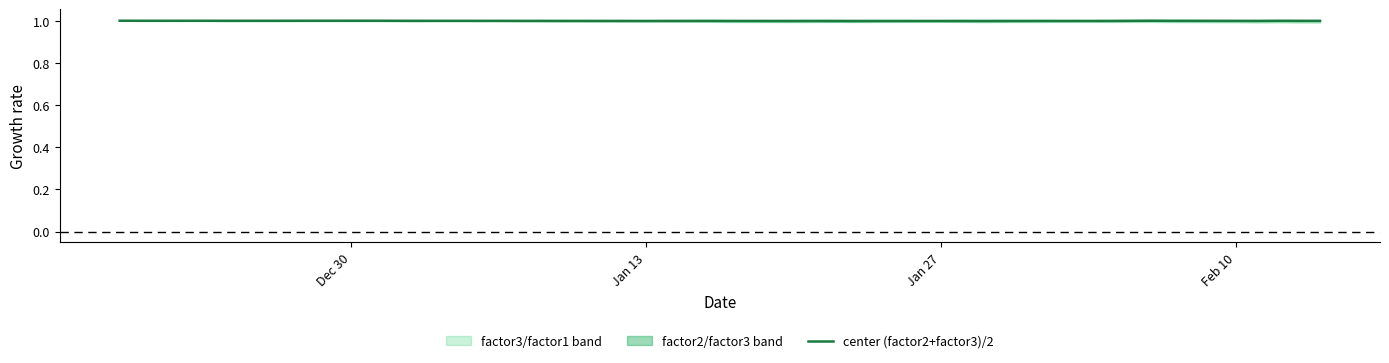

Does the chart have visible grid lines?

No